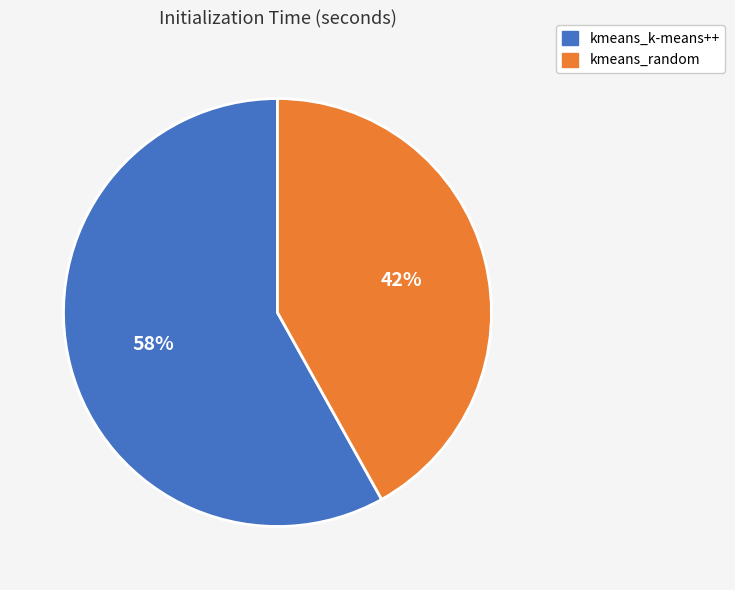

Is it true that kmeans_random is 55% of the pie?

False